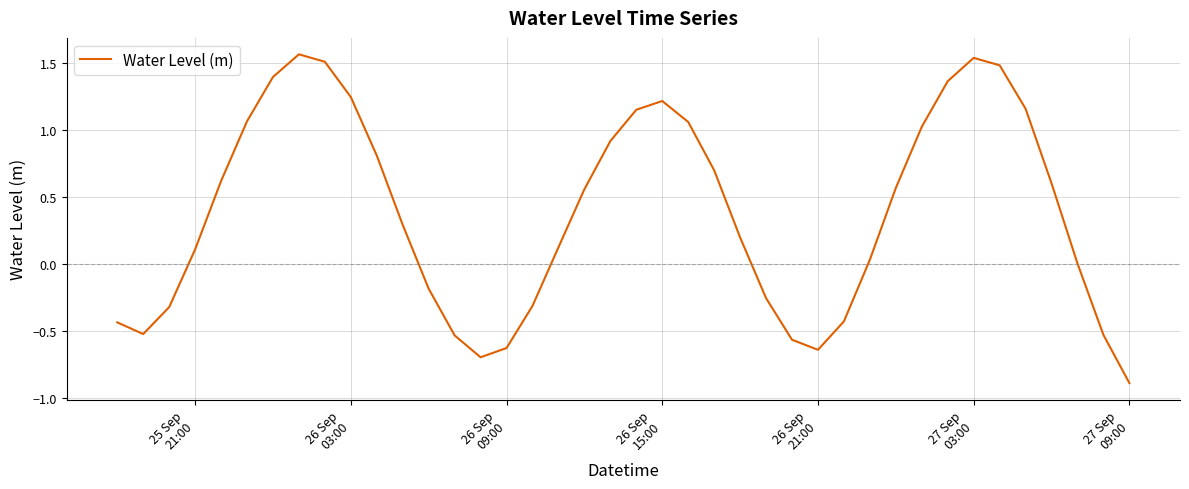

What is the smallest value displayed?

-0.9